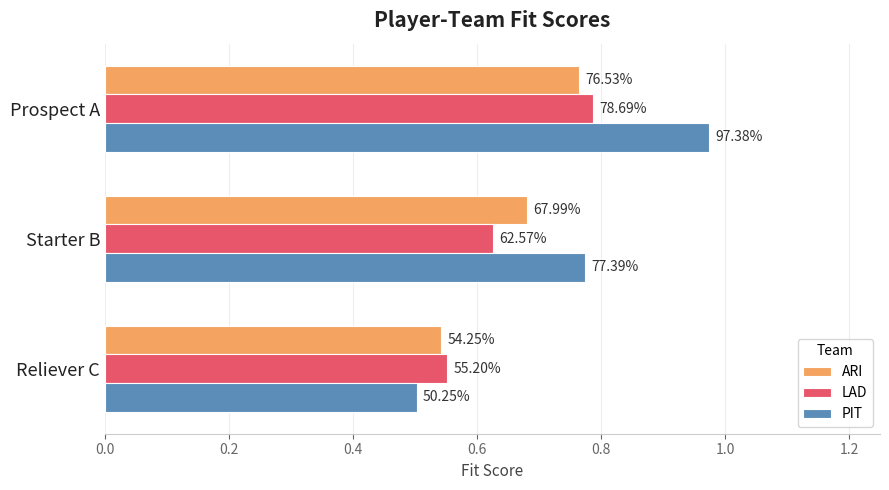

What are all the series names shown in the legend?

ARI, LAD, PIT